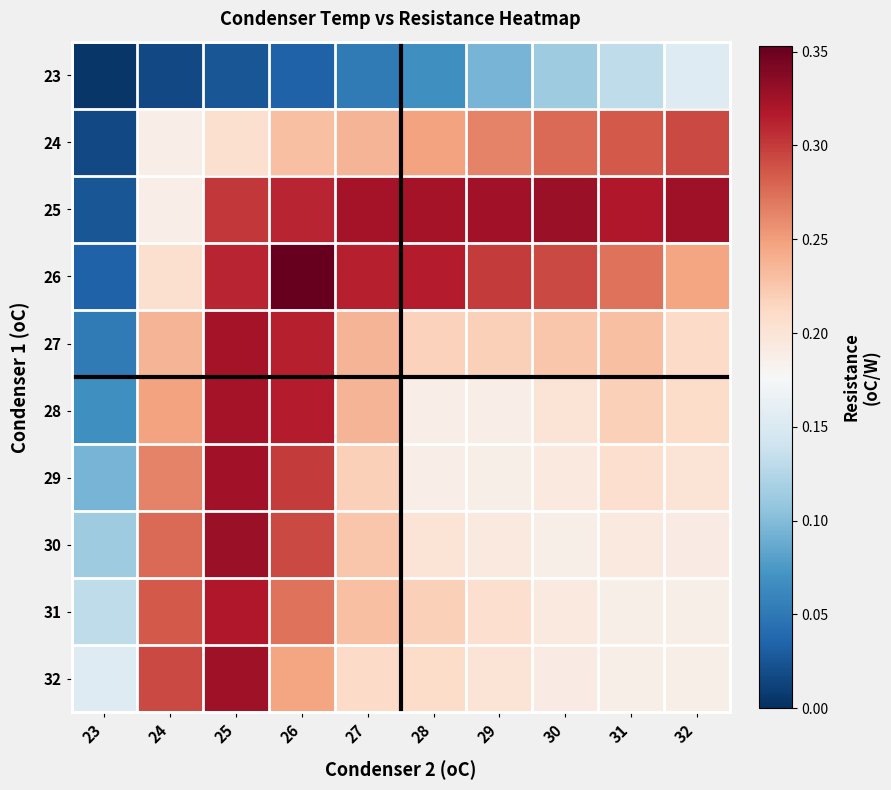

Which series has the largest total across all categories?

25